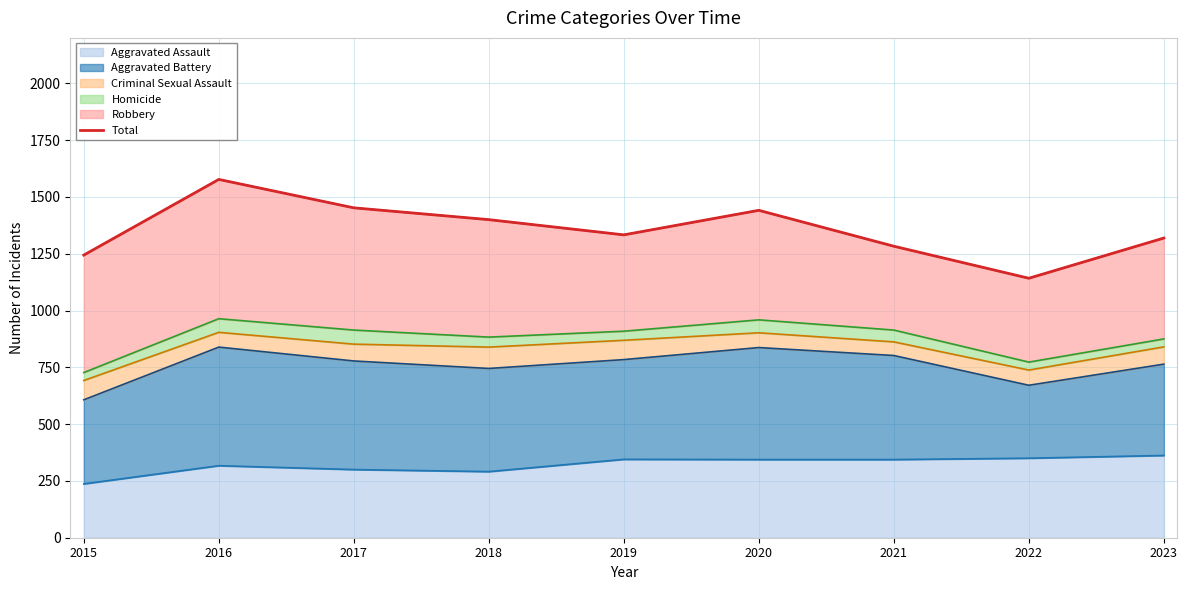

What is the average value?

1355